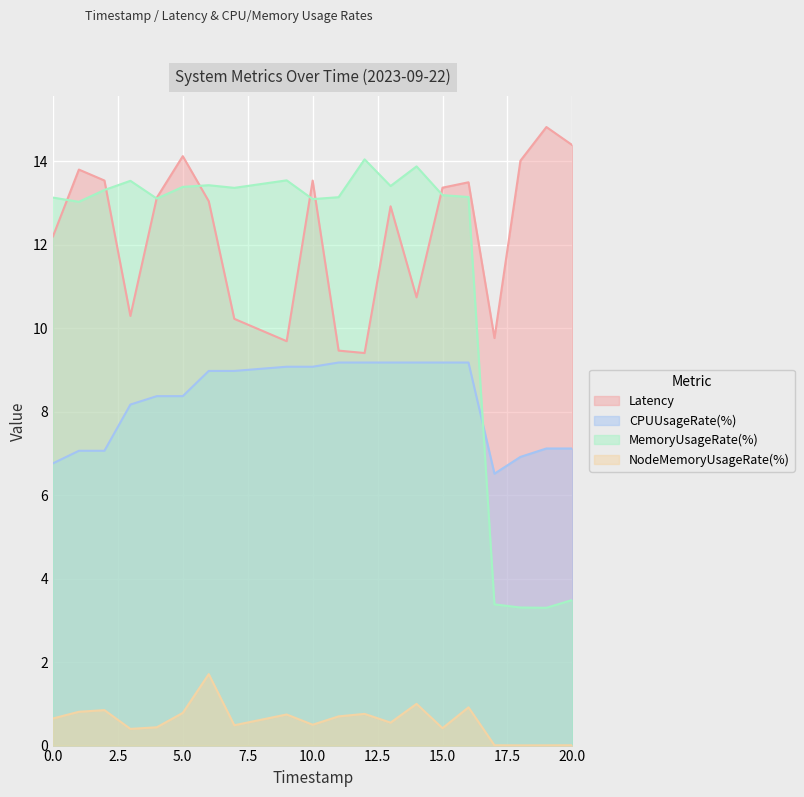

Reading left to right, transcribe all the data shown in this chart.

Latency: 12.2	13.8	13.5	10.3	13.1	14.1	13.0	10.2	9.7	13.5	9.5	9.4	12.9	10.7	13.4	13.5	9.8	14.0	14.8	14.4
CPUUsageRate(%): 6.8	7.1	7.1	8.2	8.4	8.4	9.0	9.0	9.1	9.1	9.2	9.2	9.2	9.2	9.2	9.2	6.5	6.9	7.1	7.1
MemoryUsageRate(%): 13.1	13.0	13.3	13.5	13.1	13.4	13.4	13.4	13.5	13.1	13.1	14.0	13.4	13.9	13.2	13.1	3.4	3.3	3.3	3.5
NodeMemoryUsageRate(%): 0.7	0.8	0.8	0.4	0.4	0.8	1.7	0.5	0.7	0.5	0.7	0.8	0.5	1.0	0.4	0.9	0.0	0.0	0.0	0.0